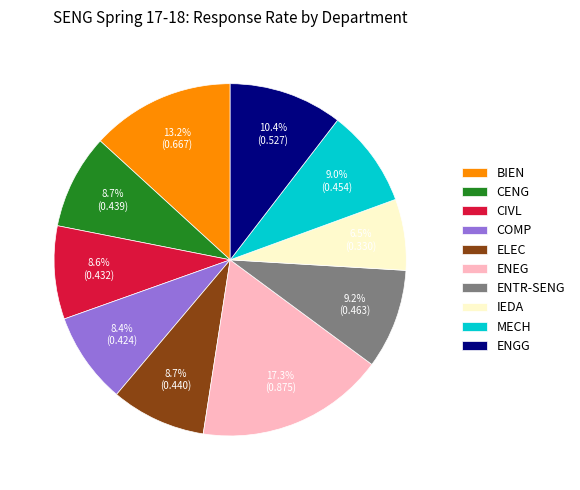

How many slices are in this pie chart?

10